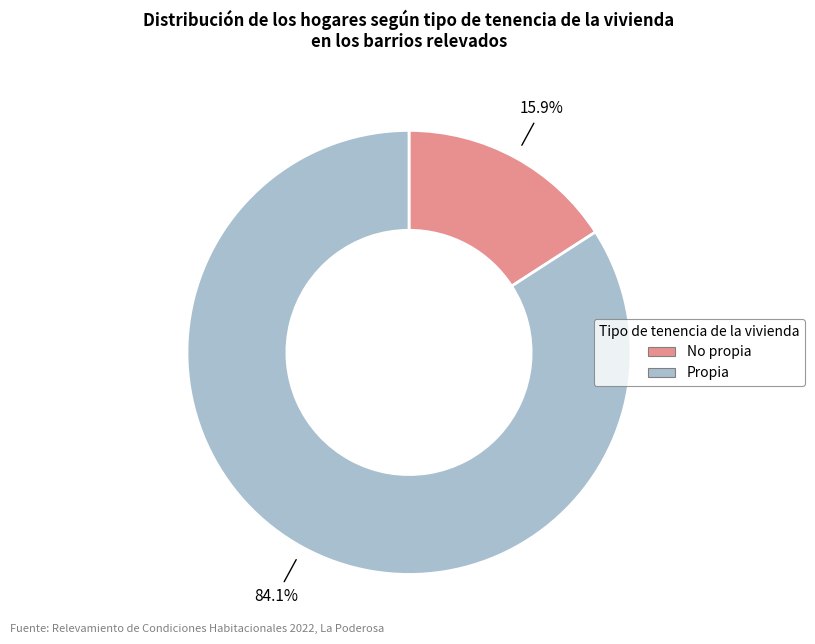

To the nearest percent, what is the difference between the largest and smallest slice percentages?

68%